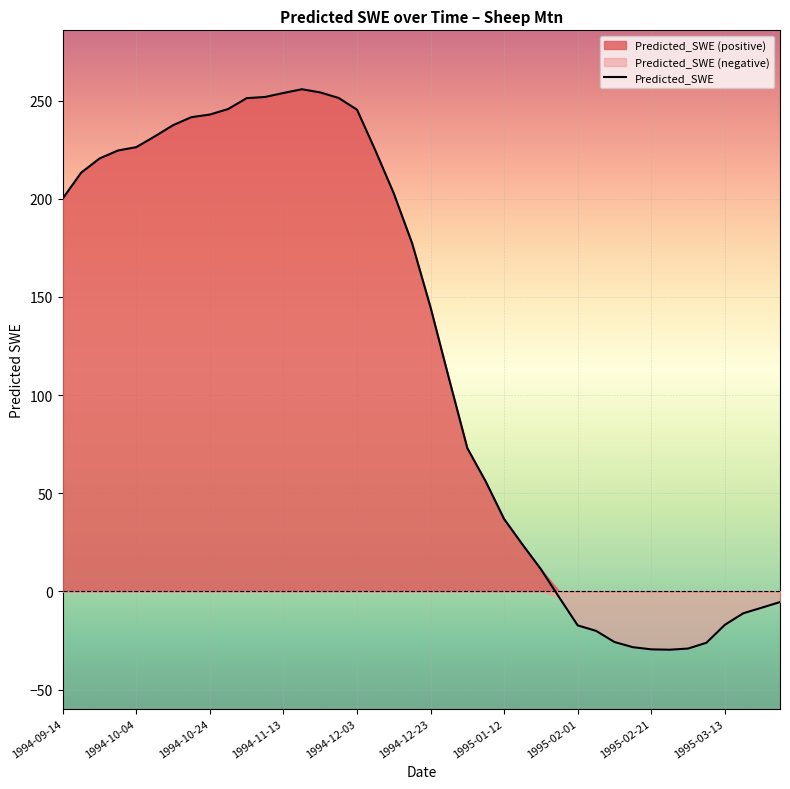

What is the maximum value for Predicted_SWE?

255.8